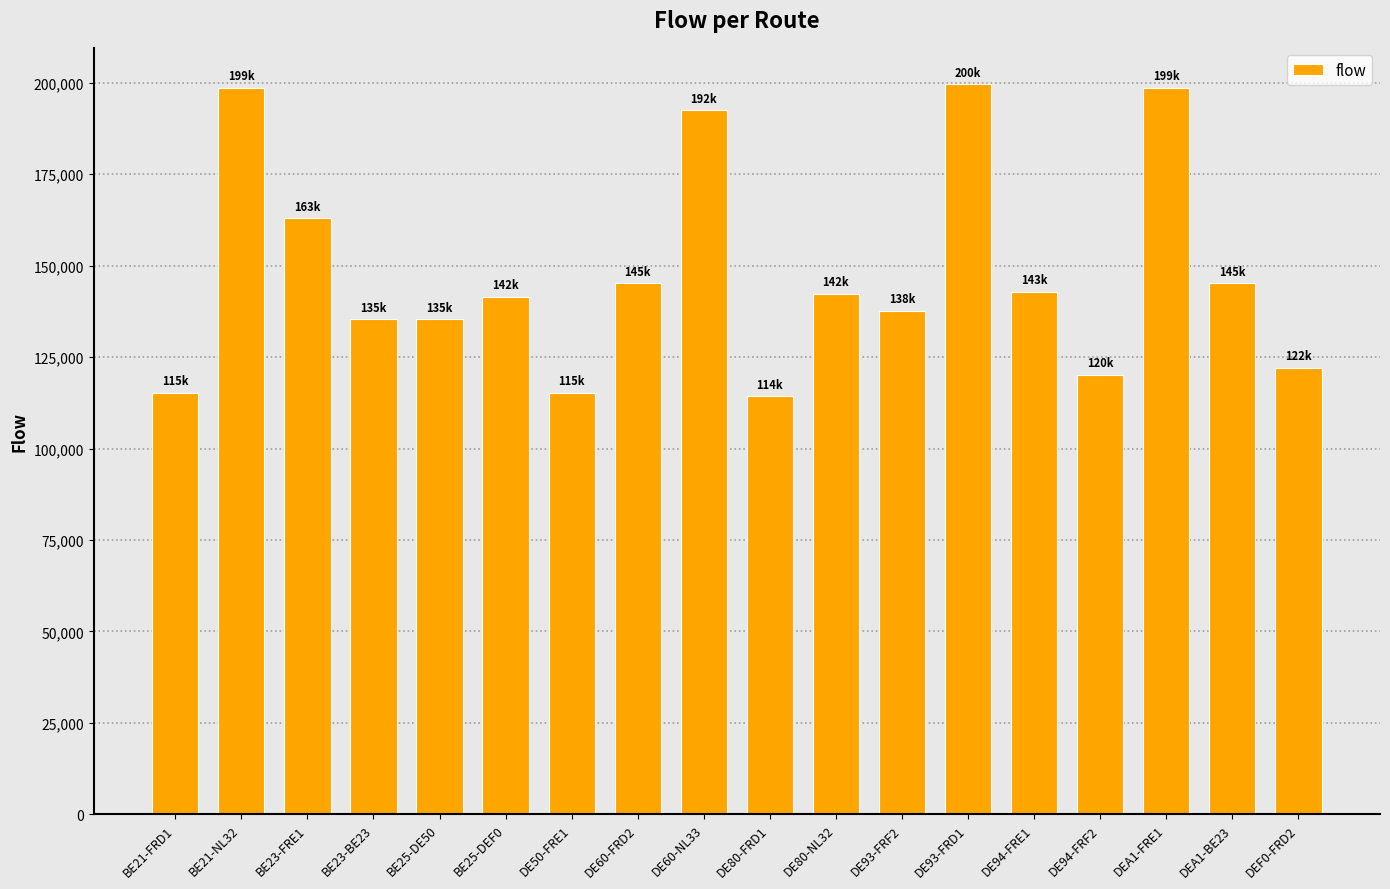

What is the greatest value displayed?

199597.8